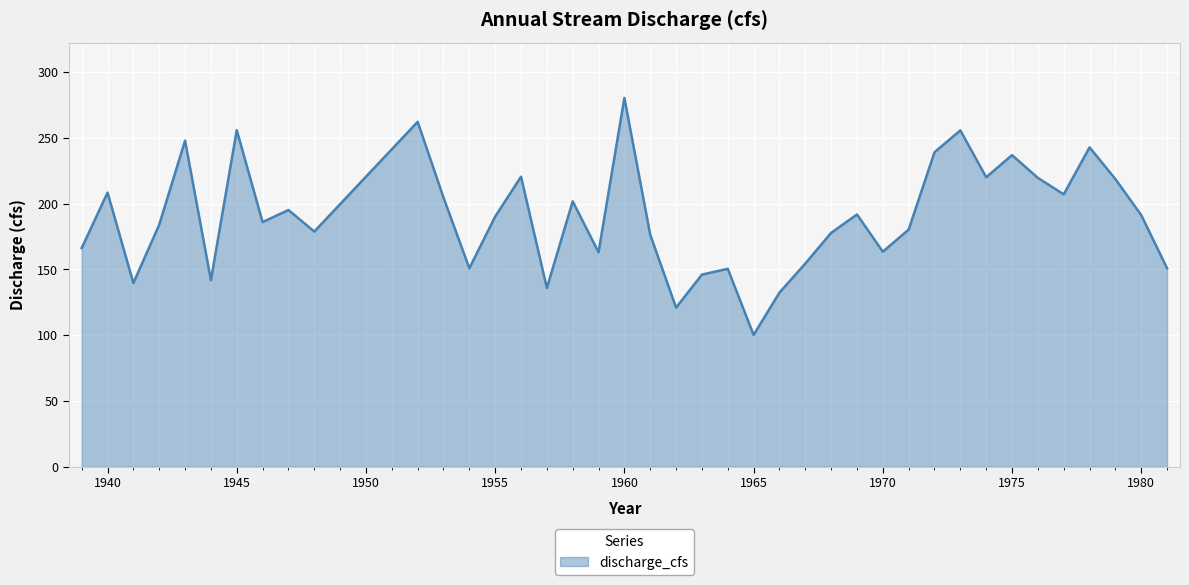

What is the greatest value displayed?

280.4